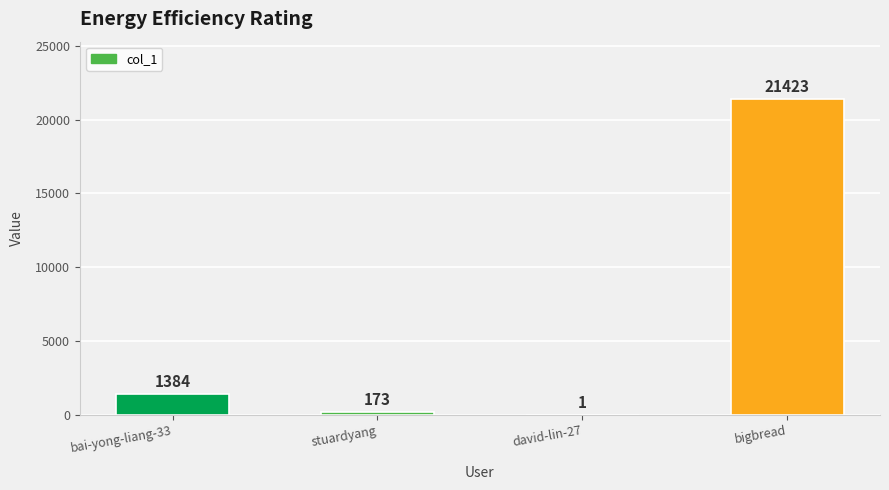

Which category has the highest value across all series?

bigbread